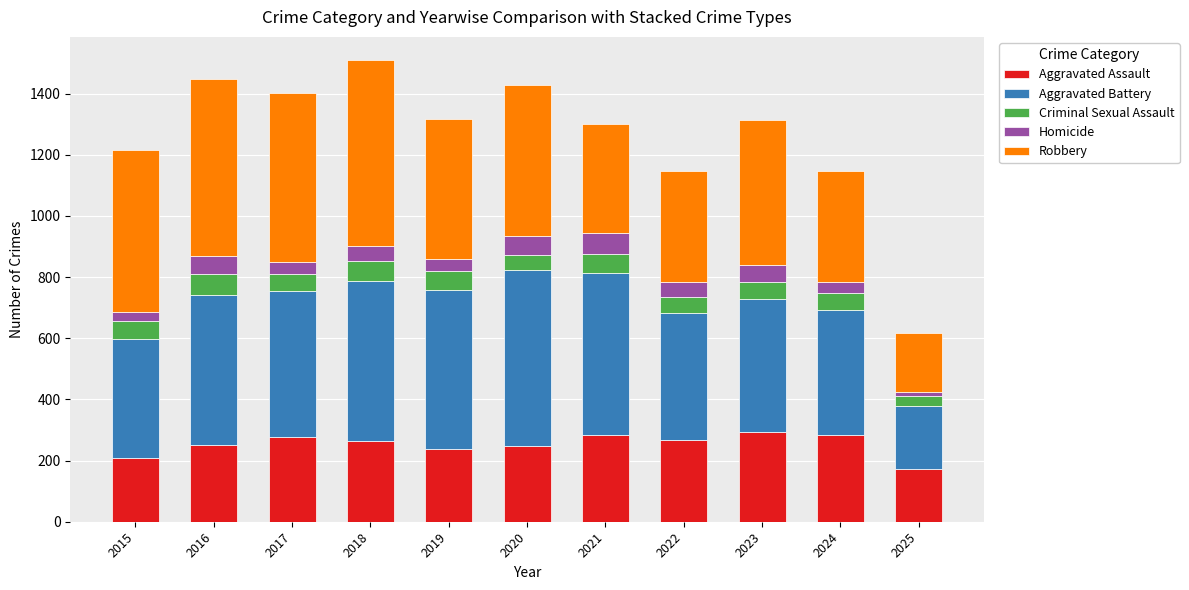

What is the total value across all series at 2015?

1214